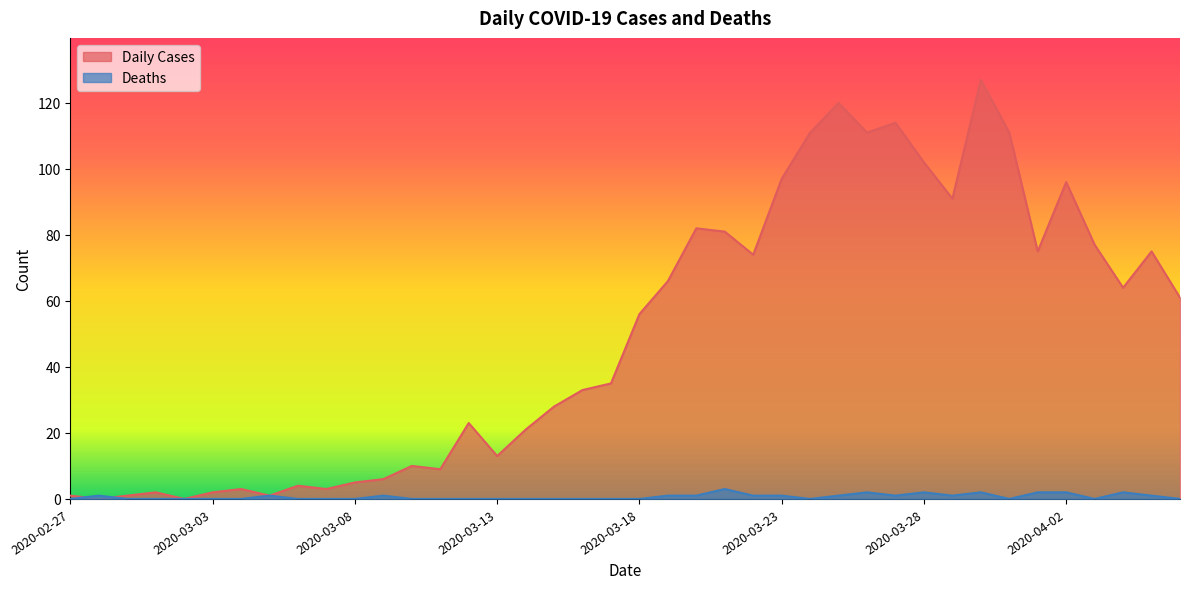

What are all the series names shown in the legend?

Daily Cases, Deaths